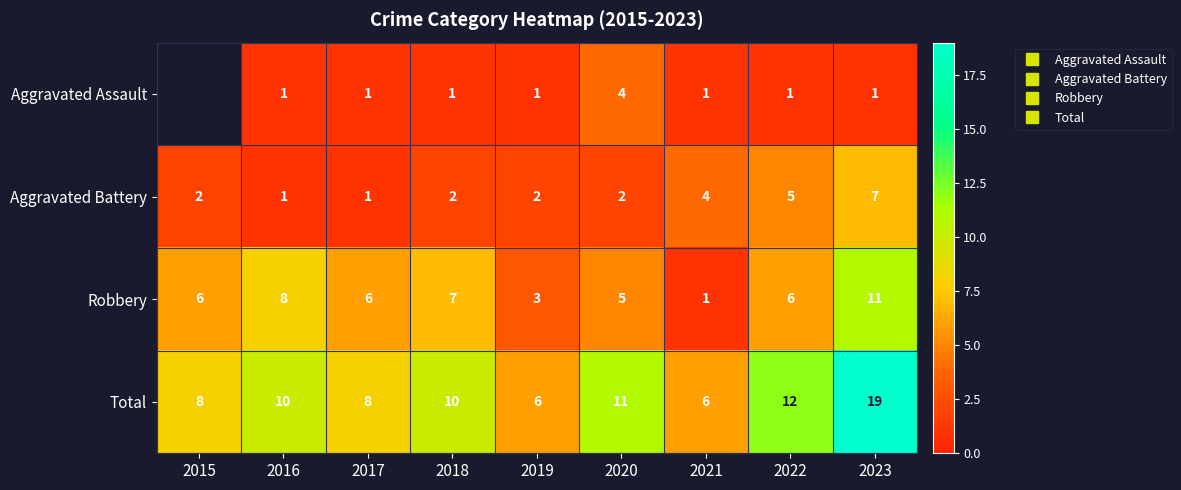

Which has a higher value, 2021 or 2023?

2021